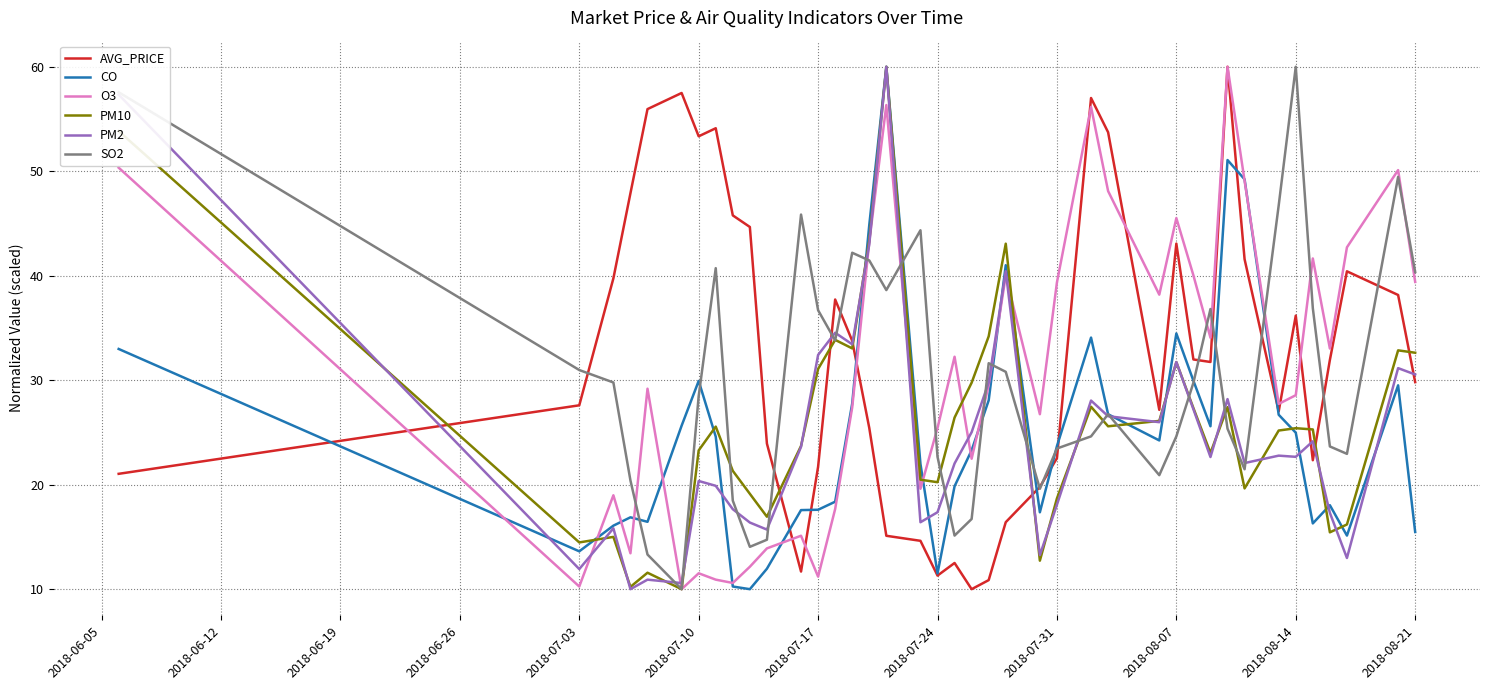

Does the chart display data point markers on the line(s)?

No